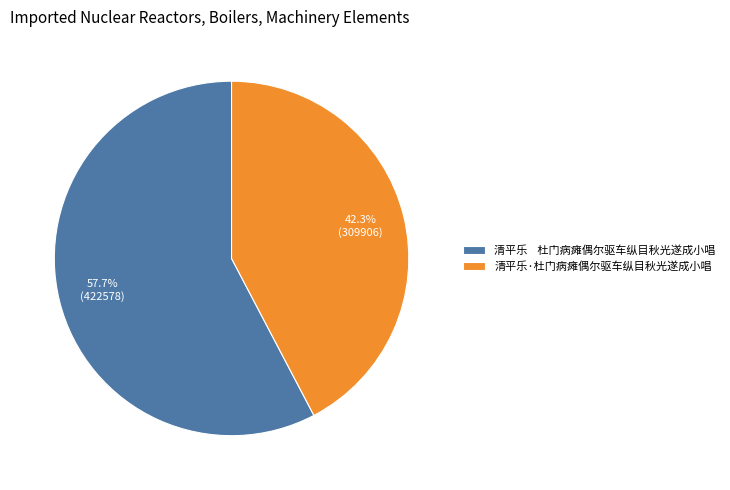

The 清平乐·杜门病瘫偶尔驱车纵目秋光遂成小唱 slice represents 42% of the pie. True or false?

True